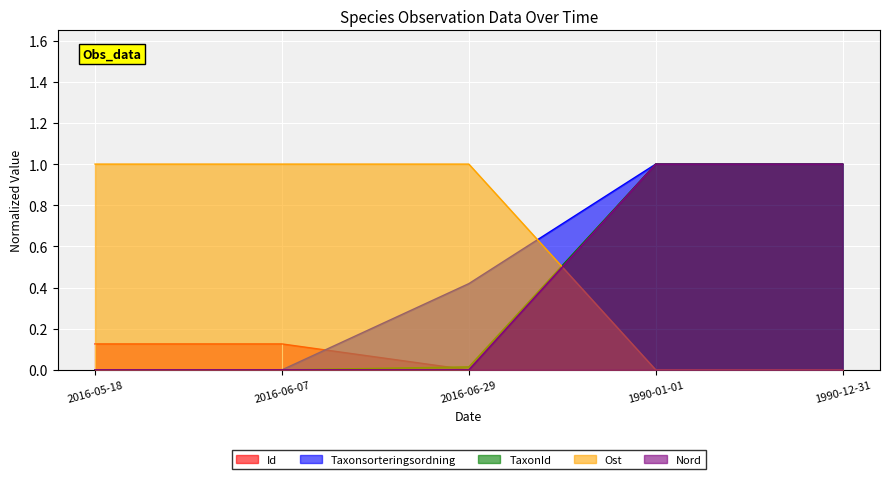

Reading left to right, what are all the values shown in this chart?

Id: 0.1	0.1	0.0	1.0	1.0
Taxonsorteringsordning: 0.0	0.0	0.4	1.0	1.0
TaxonId: 0.0	0.0	0.0	1.0	1.0
Ost: 1.0	1.0	1.0	0.0	0.0
Nord: 0.0	0.0	0.0	1.0	1.0